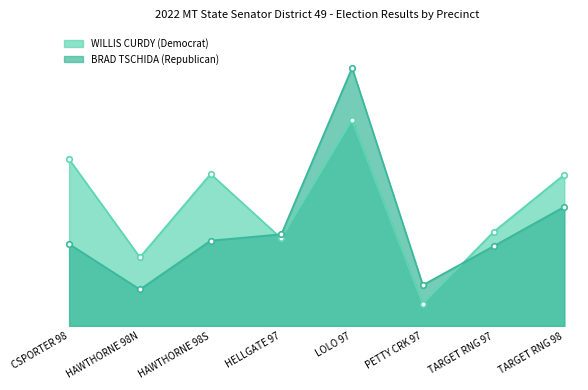

How many data points in WILLIS CURDY (Democrat) are less than 899?

4